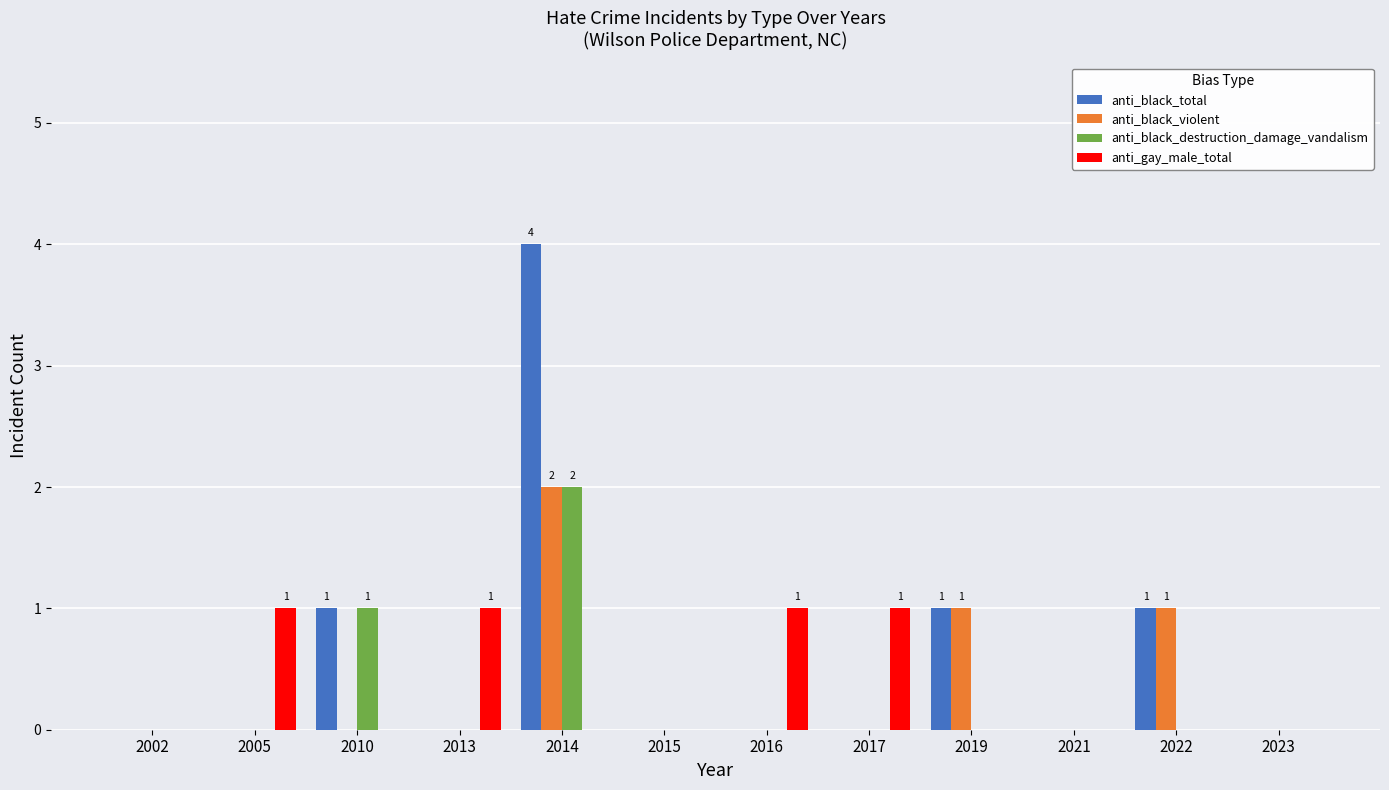

Does the chart contain stacked bars?

No